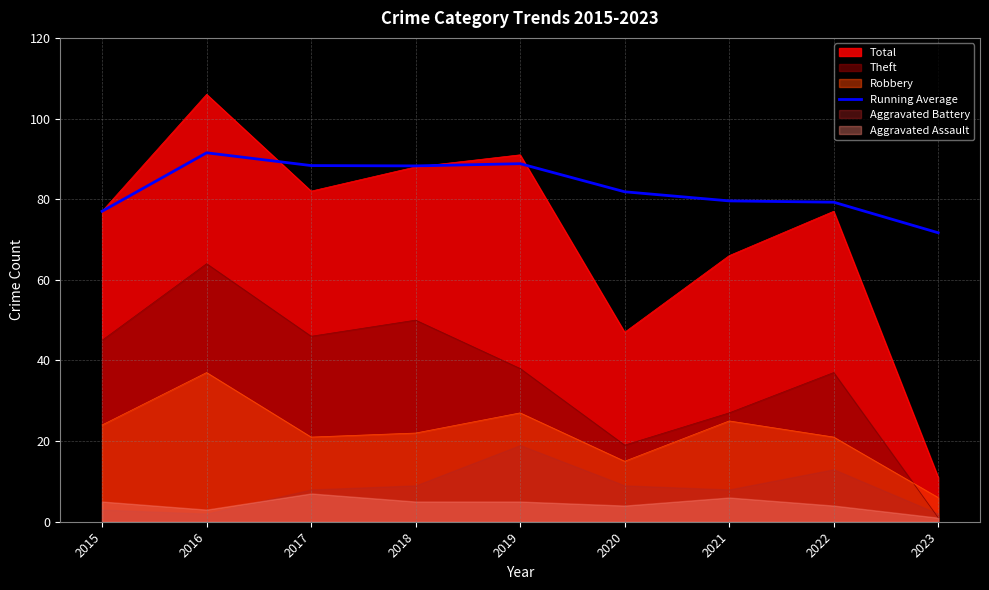

True or false: the data shows 79.2 at 2022.

True